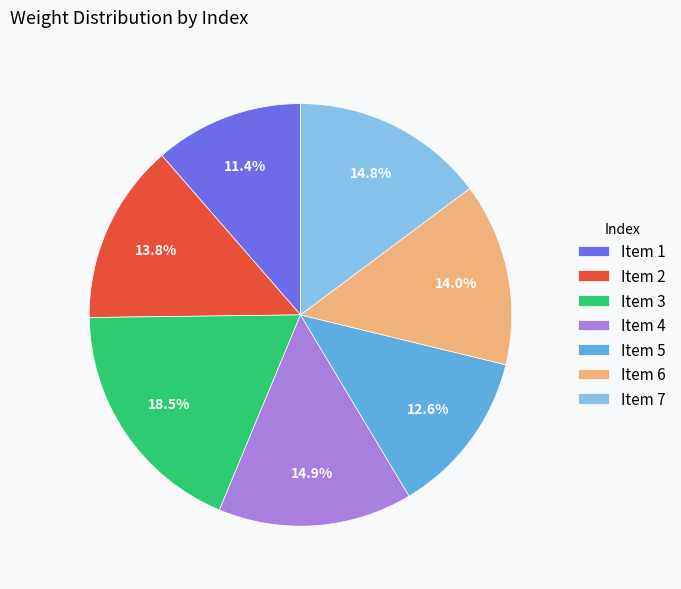

Approximately how many times larger is the value at Item 5 compared to Item 2?

0.9